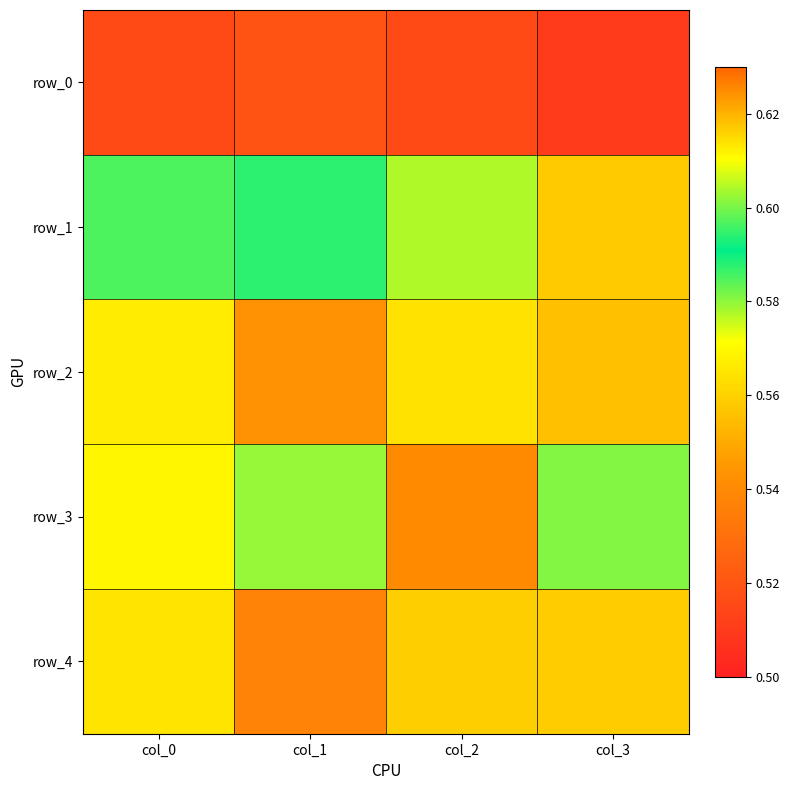

Reading left to right, list all the values displayed in this chart.

row_0: col_0=0.5	col_1=0.5	col_2=0.5	col_3=0.5
row_1: col_0=0.6	col_1=0.6	col_2=0.6	col_3=0.6
row_2: col_0=0.6	col_1=0.5	col_2=0.6	col_3=0.6
row_3: col_0=0.6	col_1=0.6	col_2=0.6	col_3=0.6
row_4: col_0=0.6	col_1=0.5	col_2=0.6	col_3=0.6